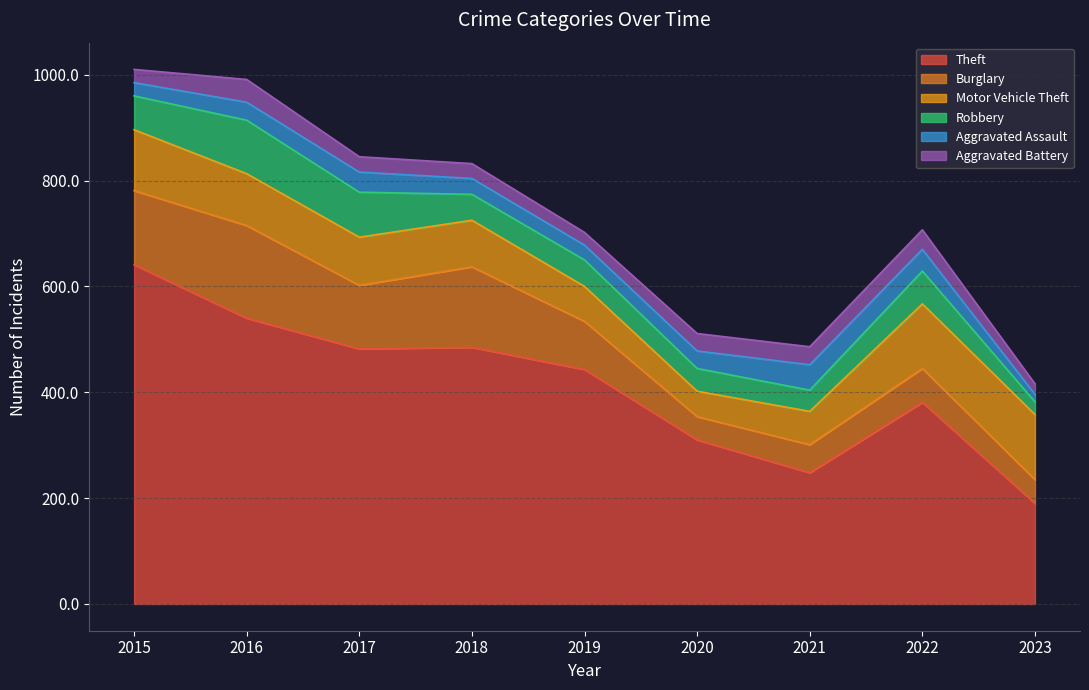

What is the value of the Aggravated Battery point at the 5th from the left?

24